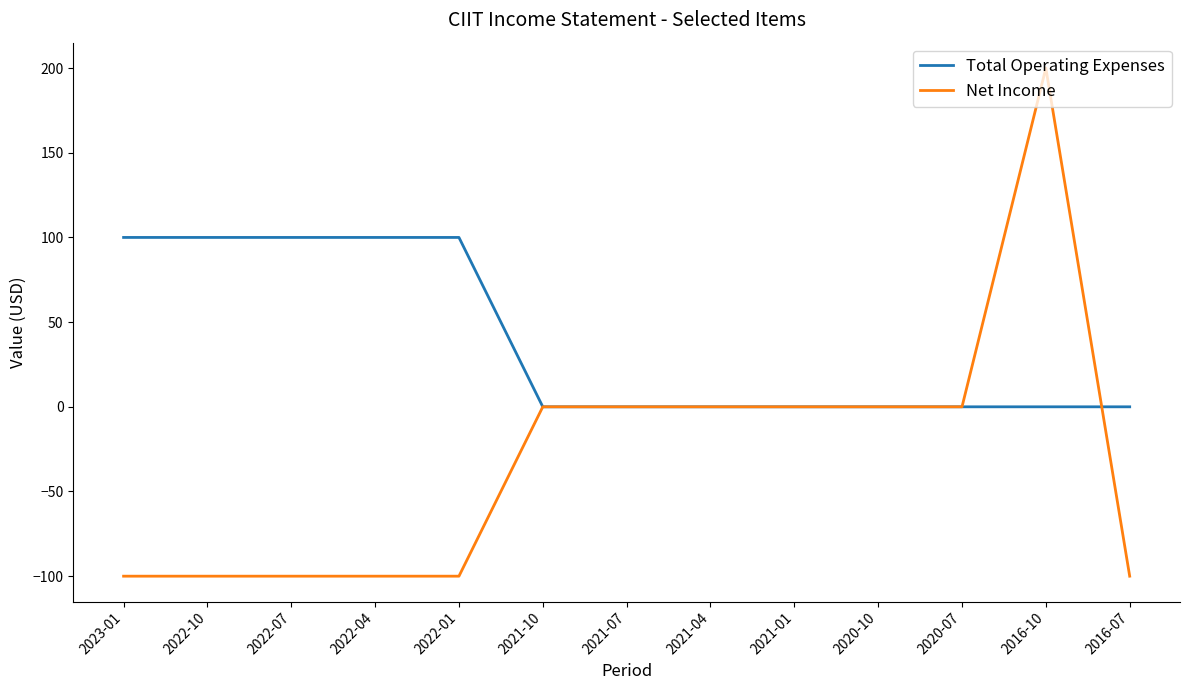

True or false: Net Income has more than 0 interior local peaks.

True